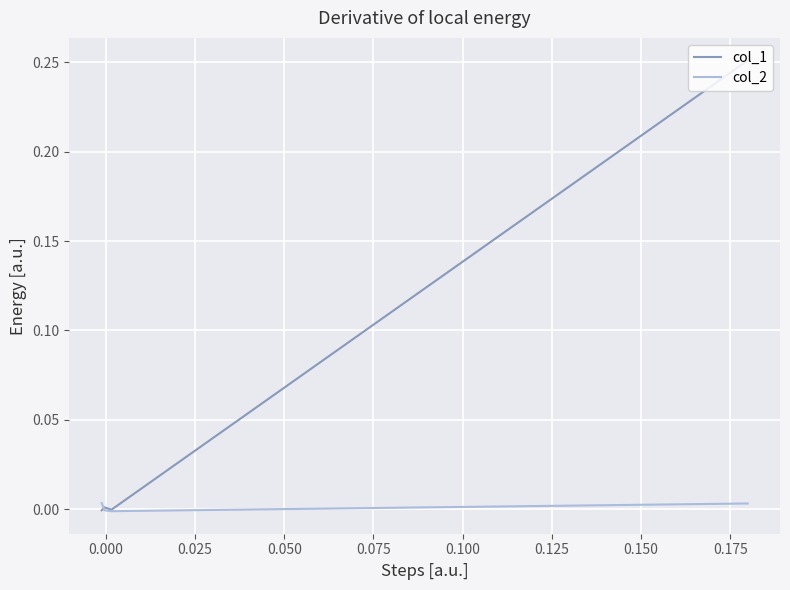

How many interior local peaks does the col_1 series have?

1